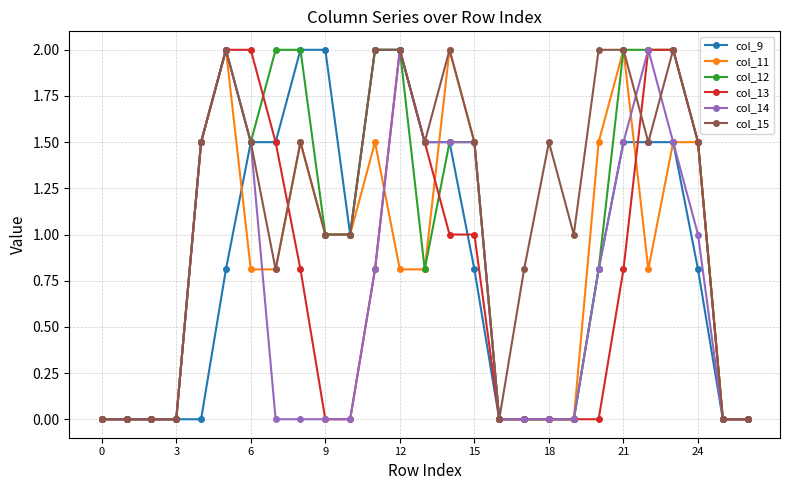

Reading left to right, transcribe all the data shown in this chart.

col_9: 0.0	0.0	0.0	0.0	0.0	0.8	1.5	1.5	2.0	2.0	1.0	2.0	2.0	1.5	1.5	0.8	0.0	0.0	0.0	0.0	0.8	1.5	1.5	1.5	0.8	0.0	0.0
col_11: 0.0	0.0	0.0	0.0	1.5	2.0	0.8	0.8	1.5	1.0	1.0	1.5	0.8	0.8	2.0	1.5	0.0	0.0	0.0	0.0	1.5	2.0	0.8	1.5	1.5	0.0	0.0
col_12: 0.0	0.0	0.0	0.0	1.5	2.0	1.5	2.0	2.0	1.0	1.0	2.0	2.0	0.8	1.5	1.5	0.0	0.0	0.0	0.0	0.8	2.0	2.0	2.0	1.5	0.0	0.0
col_13: 0.0	0.0	0.0	0.0	1.5	2.0	2.0	1.5	0.8	0.0	0.0	0.8	2.0	1.5	1.0	1.0	0.0	0.0	0.0	0.0	0.0	0.8	2.0	2.0	1.5	0.0	0.0
col_14: 0.0	0.0	0.0	0.0	1.5	2.0	1.5	0.0	0.0	0.0	0.0	0.8	2.0	1.5	1.5	1.5	0.0	0.0	0.0	0.0	0.8	1.5	2.0	1.5	1.0	0.0	0.0
col_15: 0.0	0.0	0.0	0.0	1.5	2.0	1.5	0.8	1.5	1.0	1.0	2.0	2.0	1.5	2.0	1.5	0.0	0.8	1.5	1.0	2.0	2.0	1.5	2.0	1.5	0.0	0.0